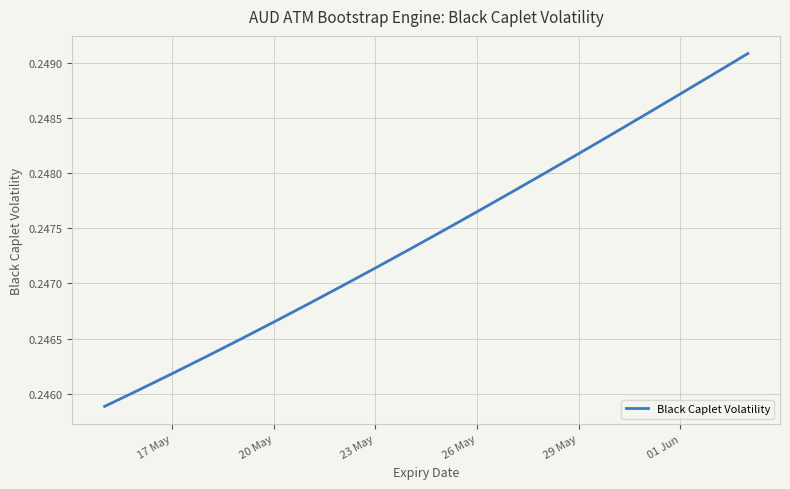

True or false: the data shows 0.1 at 29 May.

False